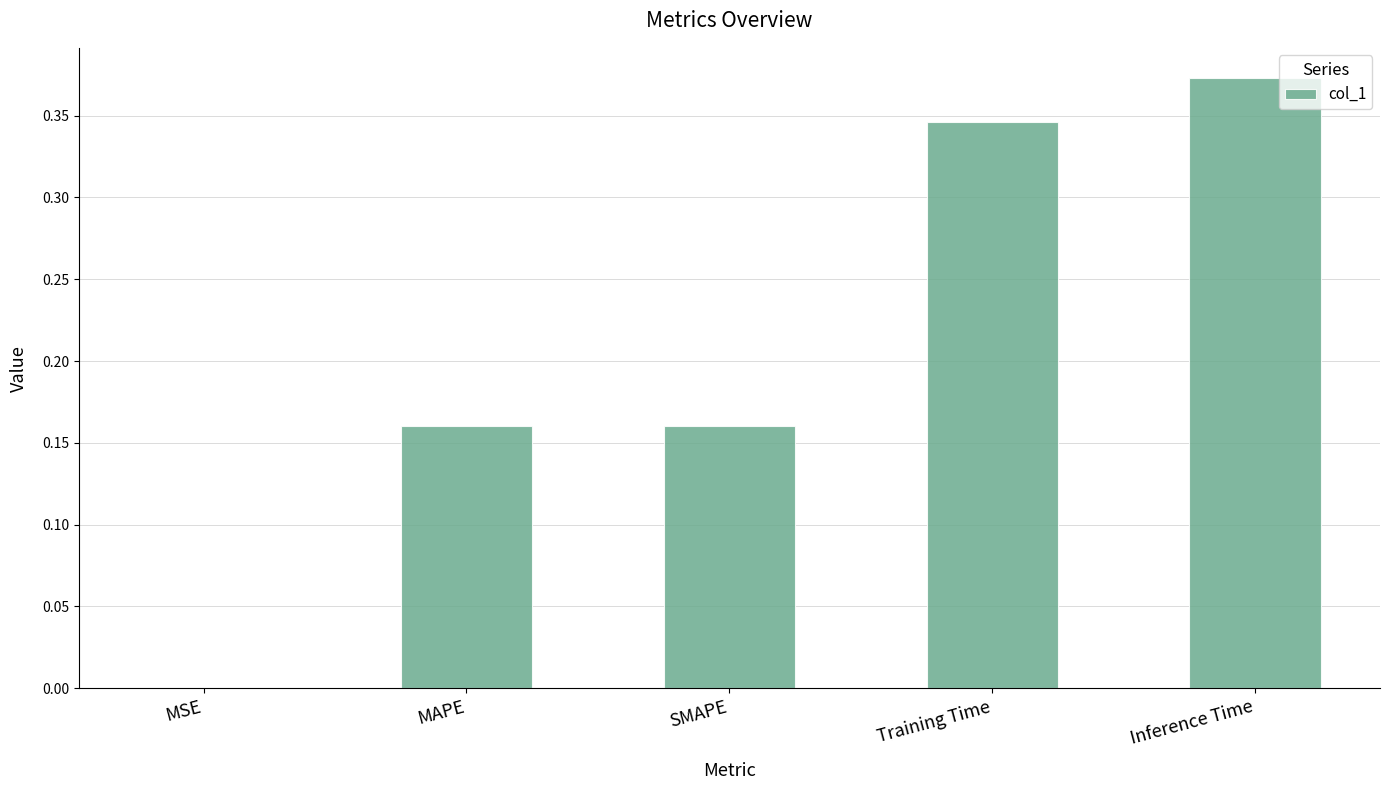

Which label corresponds to the largest value in the chart?

Inference Time